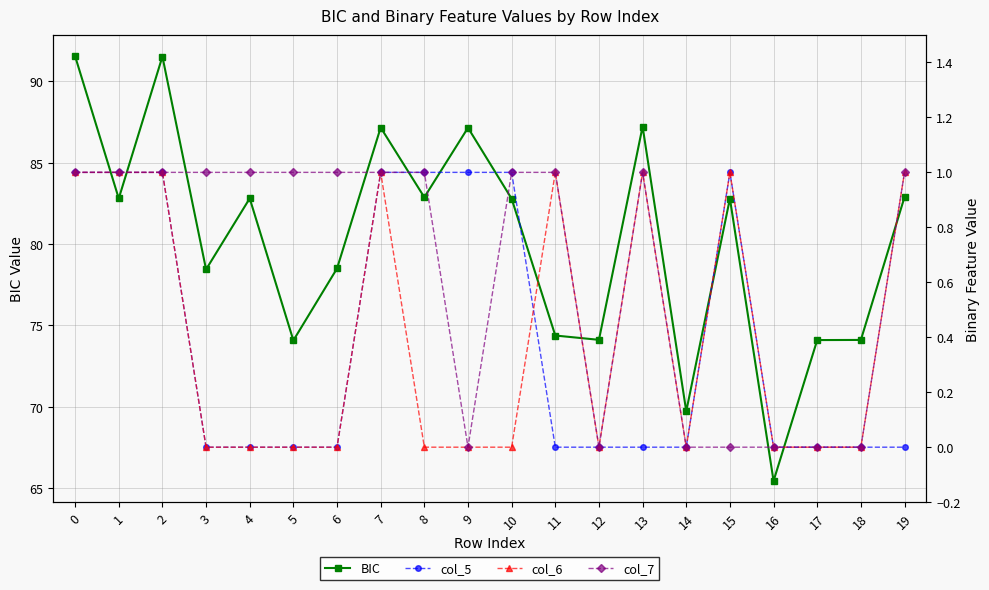

True or false: col_7 has more than 0 interior local peaks.

True